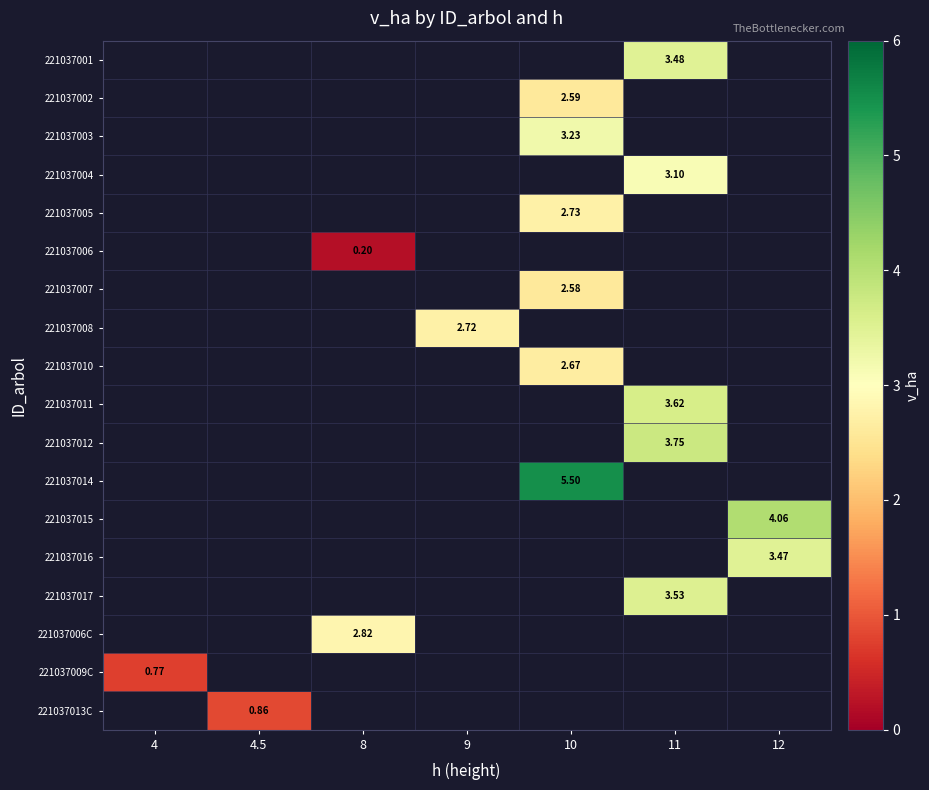

What is the minimum value shown in the chart?

0.2